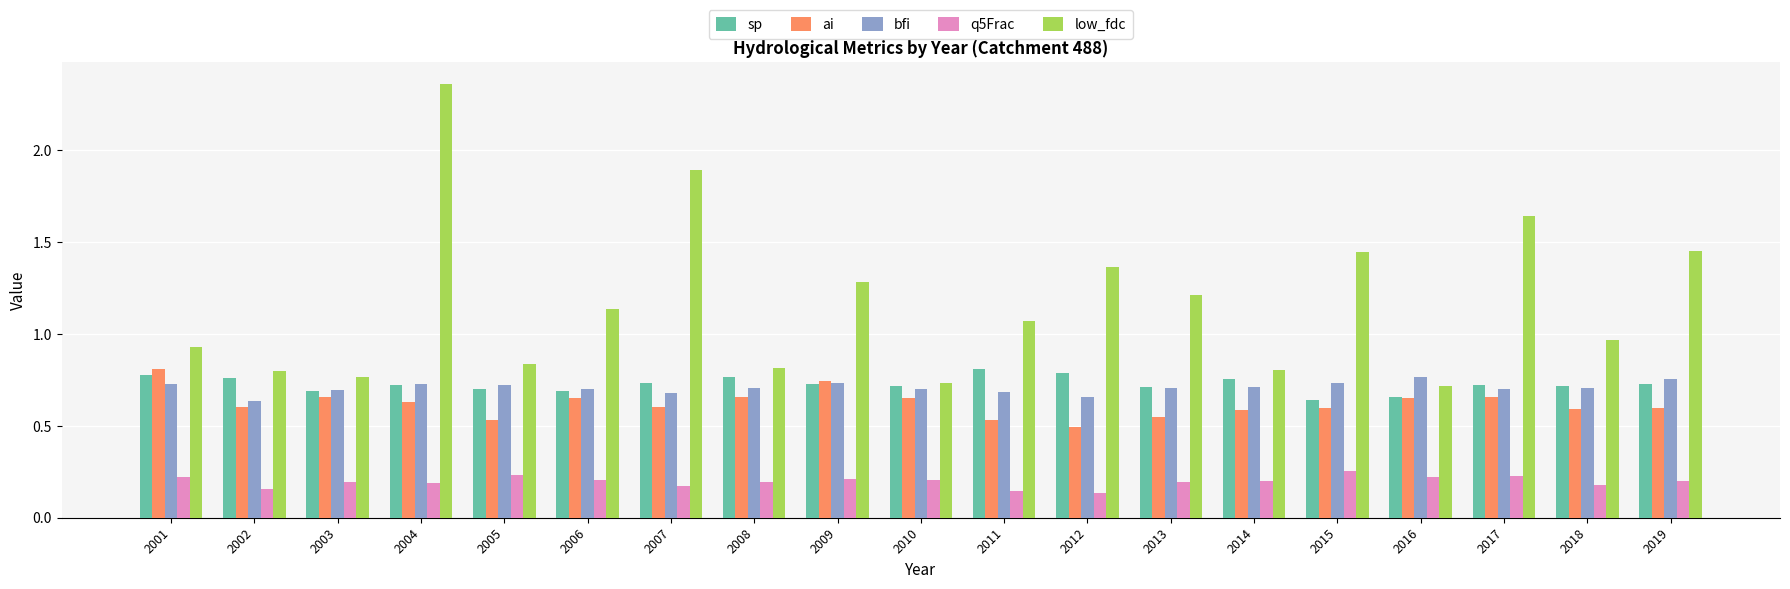

Which series has the largest range (max minus min)?

low_fdc